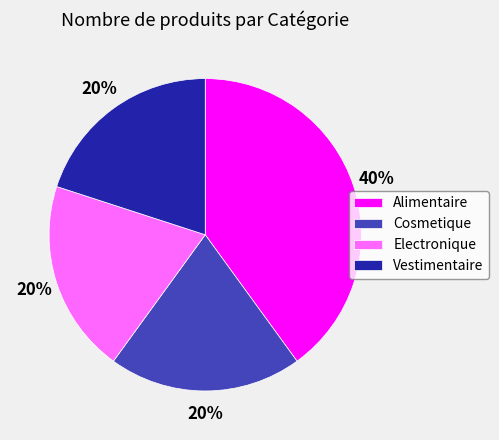

How many slices are in this pie chart?

4